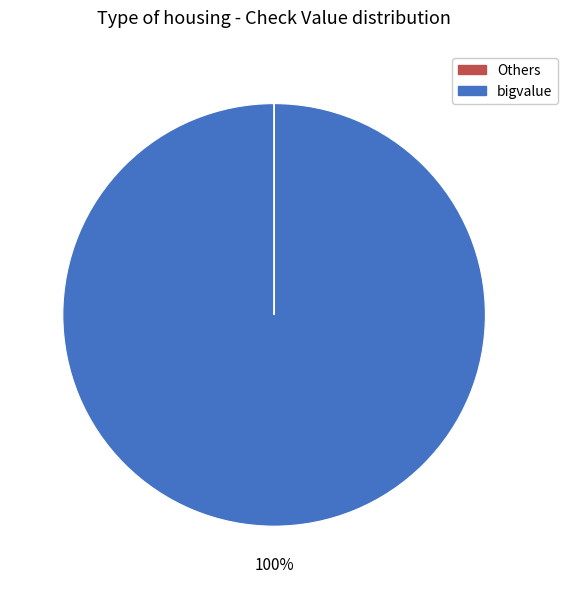

Is there a majority slice in this chart?

Yes